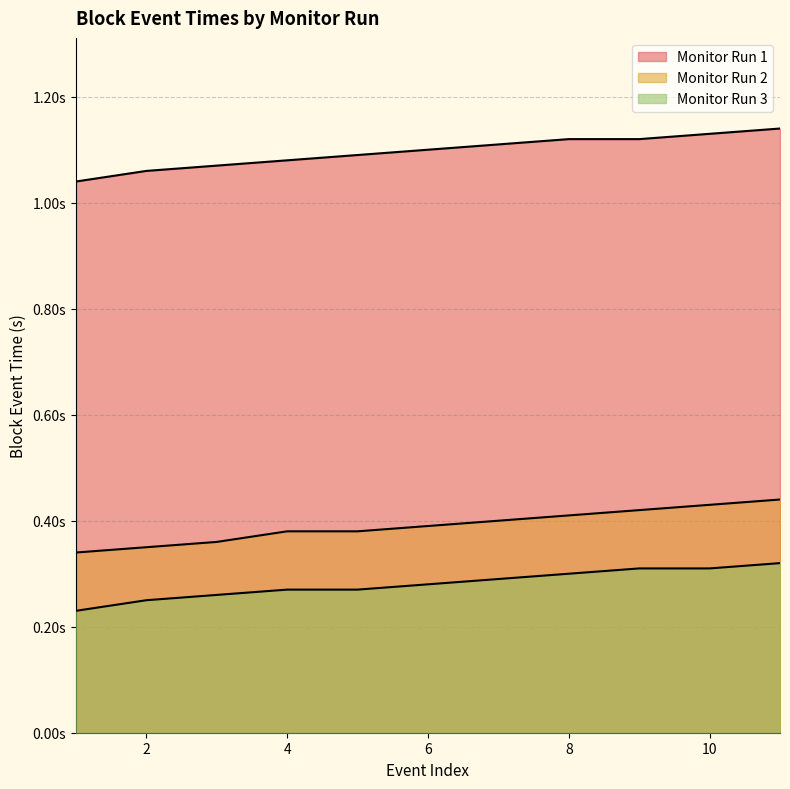

What is the value of the Monitor Run 1 point at the 11th from the left?

1.1